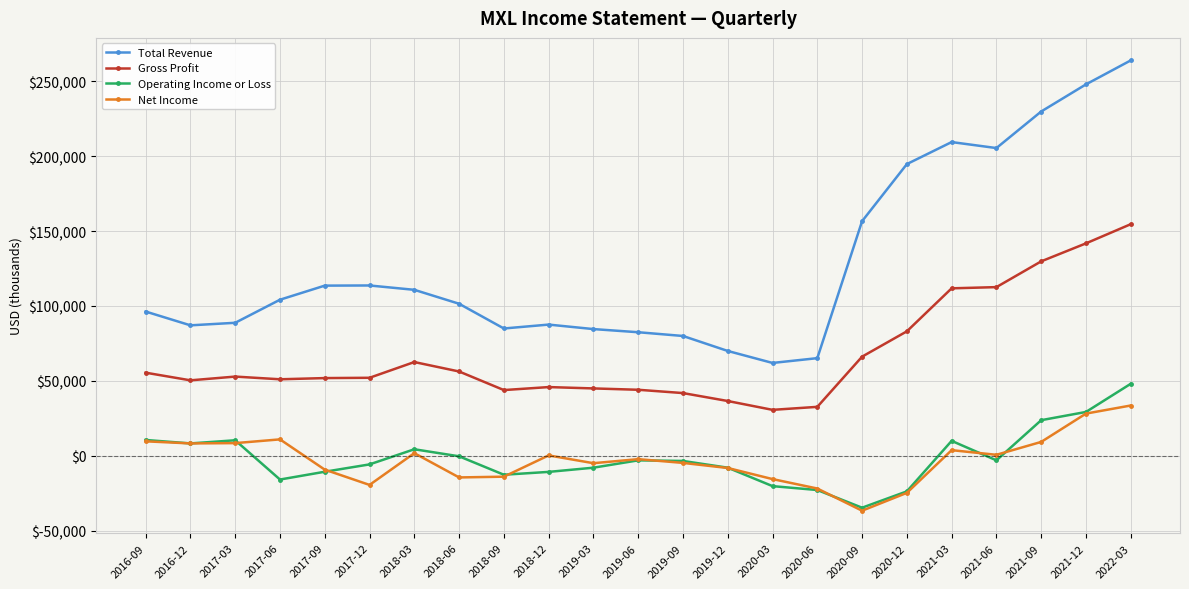

Where does the Operating Income or Loss series first go above -3400?

2016-09